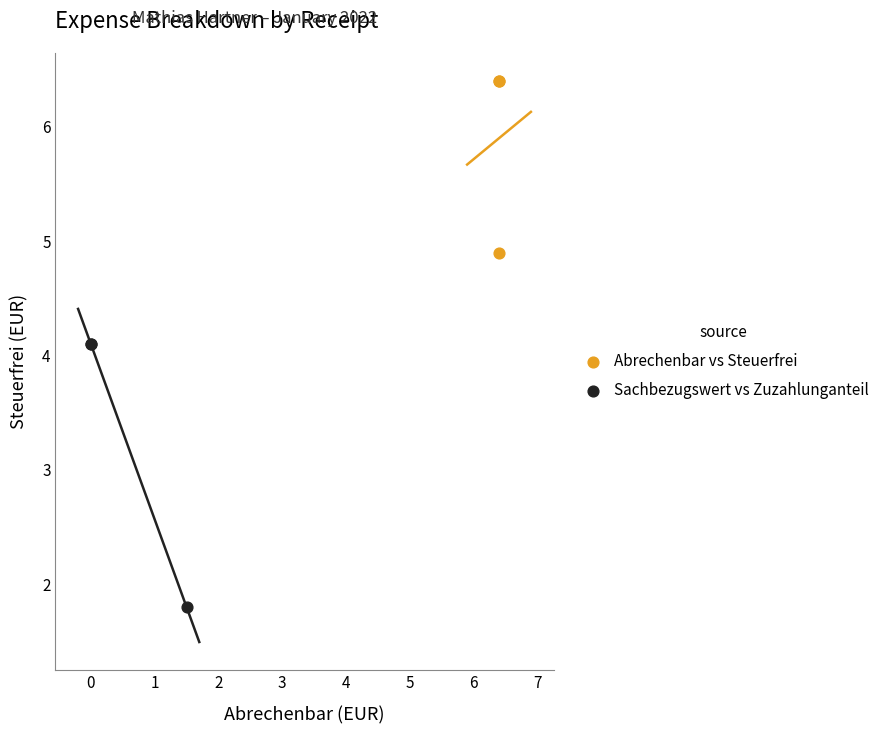

Which series has the widest spread of Y values?

Sachbezugswert vs Zuzahlunganteil